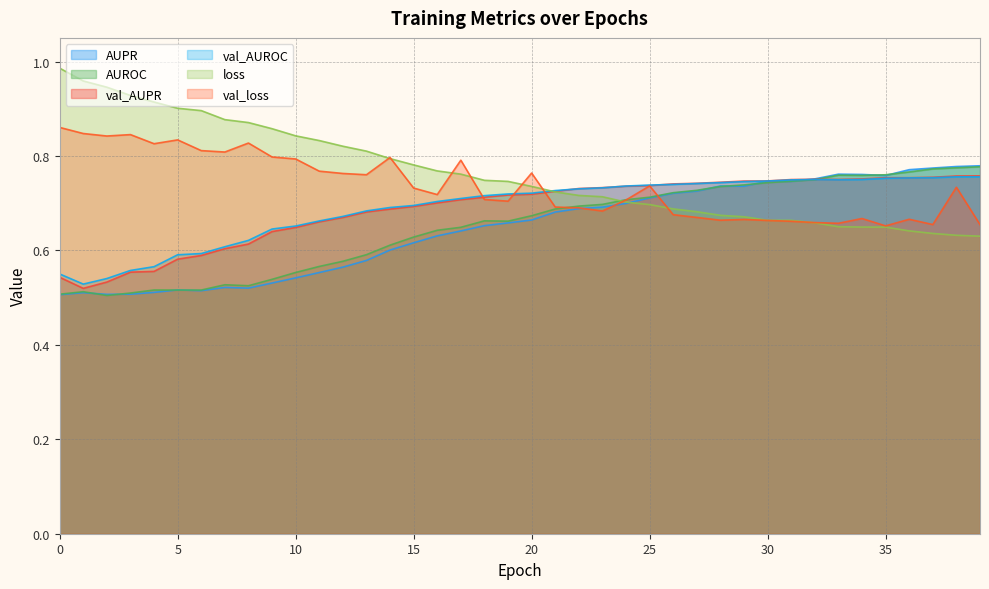

Where is val_AUPR nearest to the value 0?

1